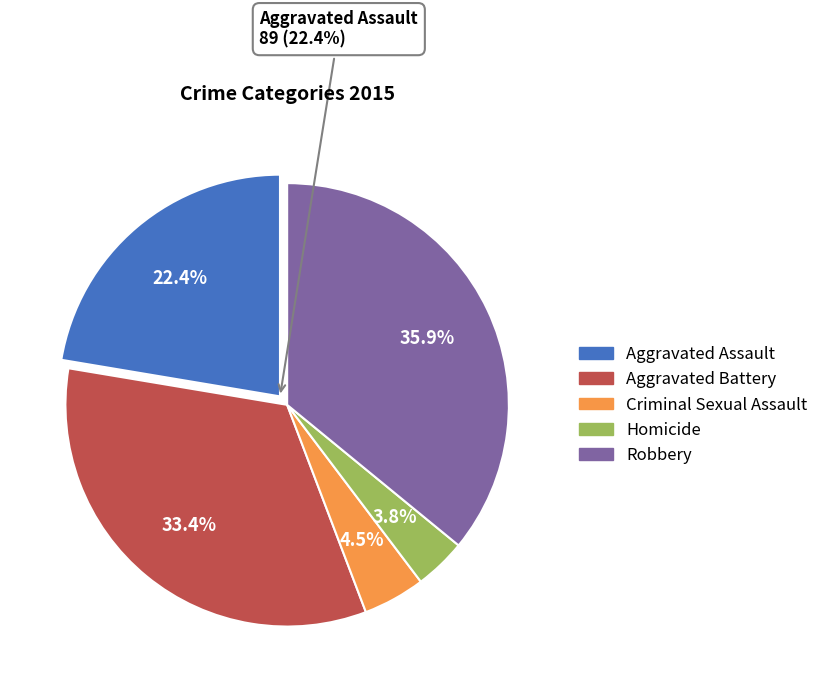

Is the sum of Homicide and Criminal Sexual Assault greater than half?

No